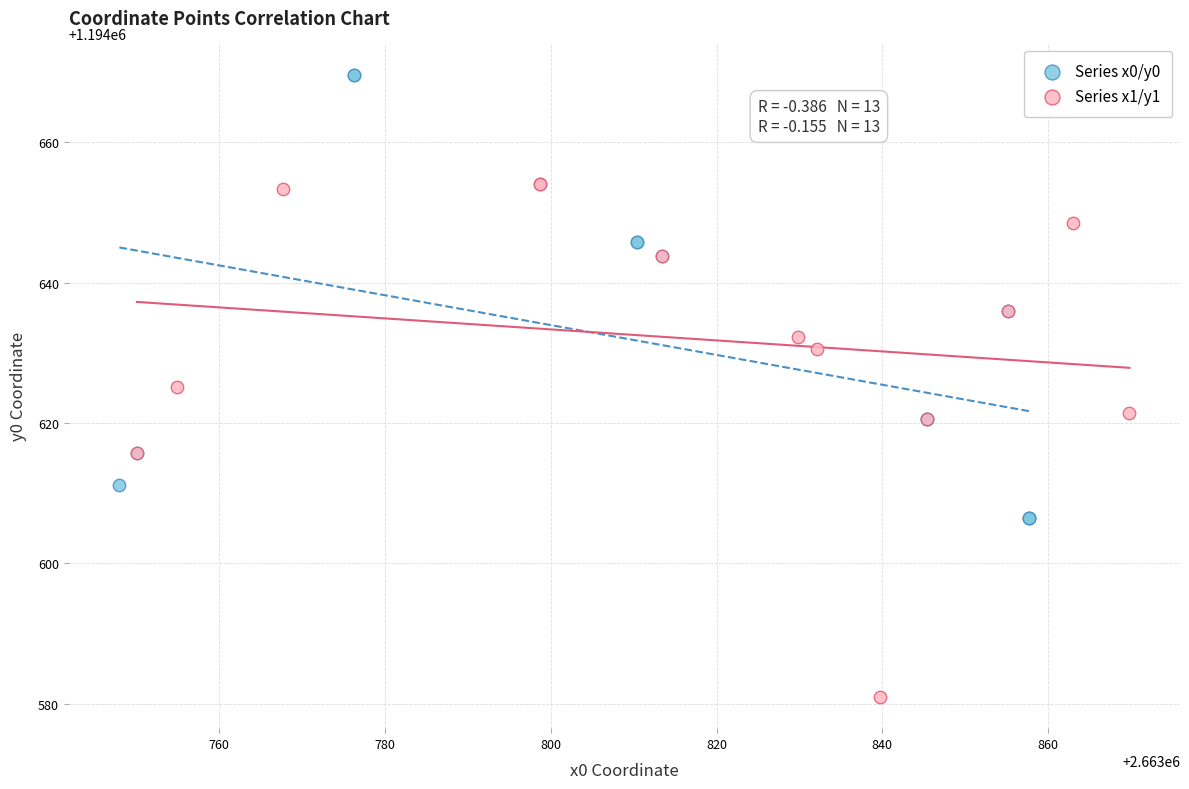

Which series reaches the maximum Y coordinate?

Series x0/y0